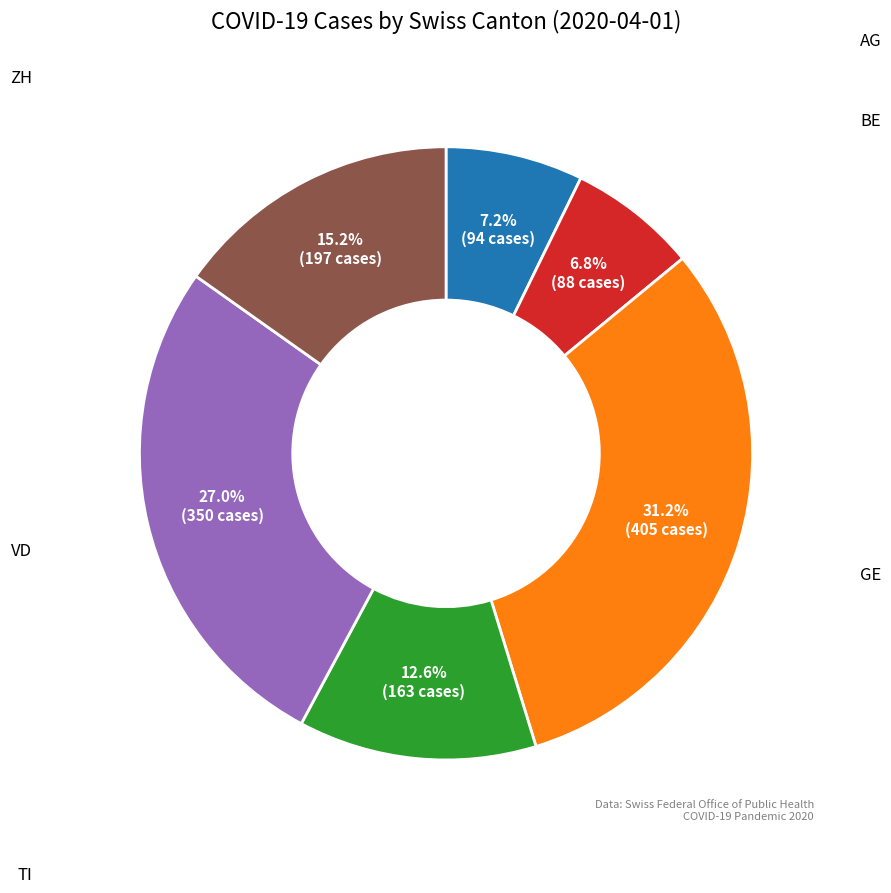

Is there any slice that represents more than half of the pie?

No